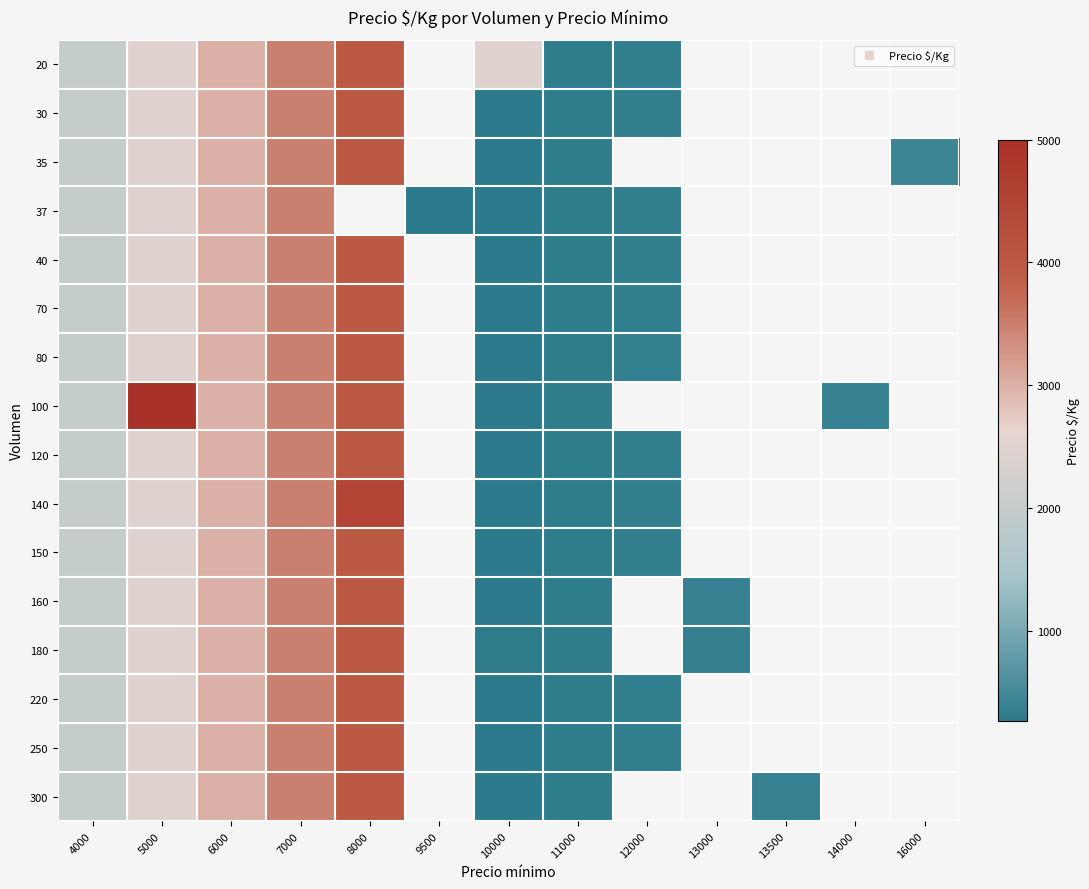

What is the difference between the highest and lowest values at 10000?

2222.0